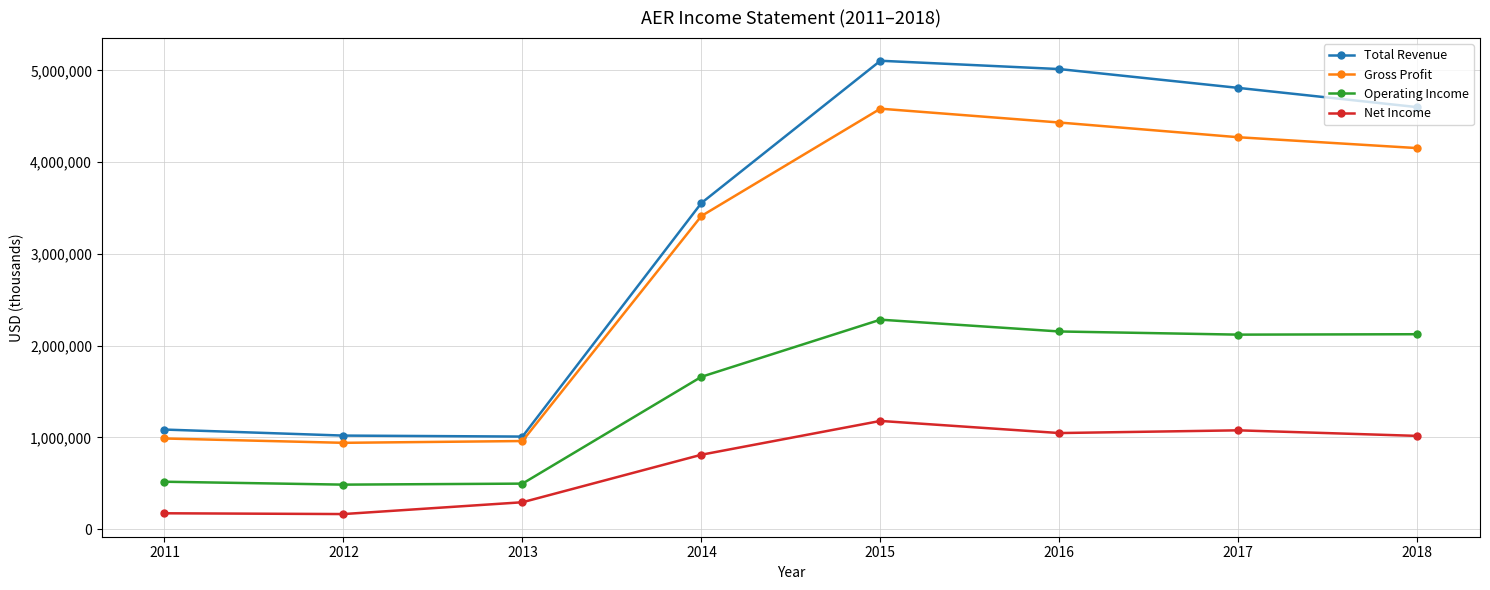

Which series changed the most between 2016 and 2018?

Total Revenue